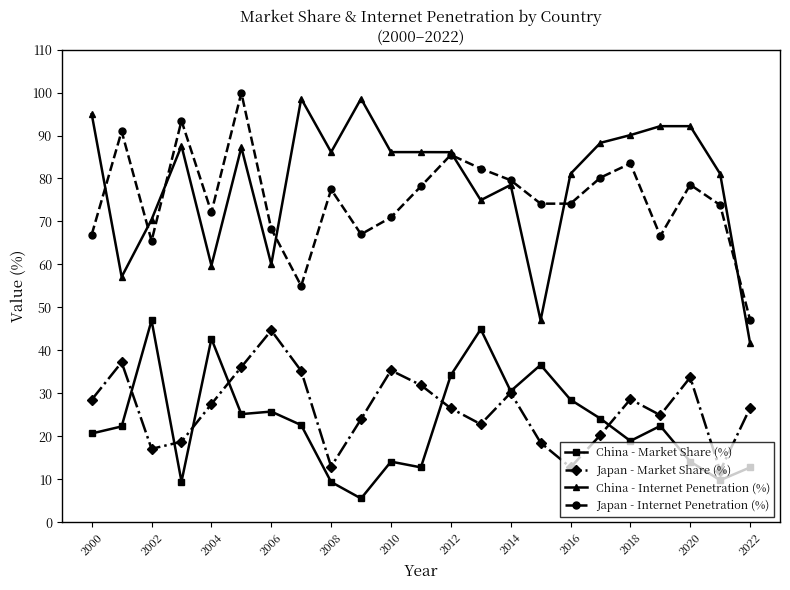

After their last crossing, which series has the higher values: Japan - Internet Penetration (%) or China - Internet Penetration (%)?

Japan - Internet Penetration (%)